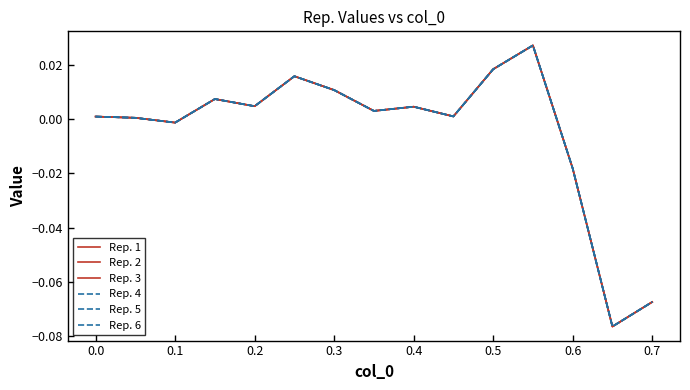

True or false: Rep. 5 and Rep. 2 cross at least once.

False